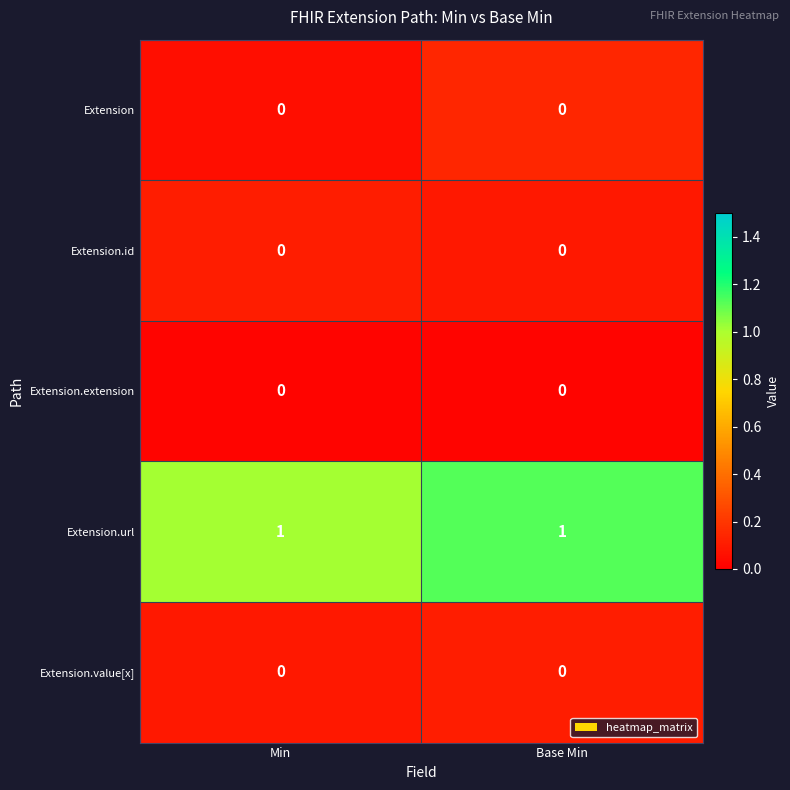

Is the value of Extension.url at Min greater than the value of Extension at Base Min?

Yes